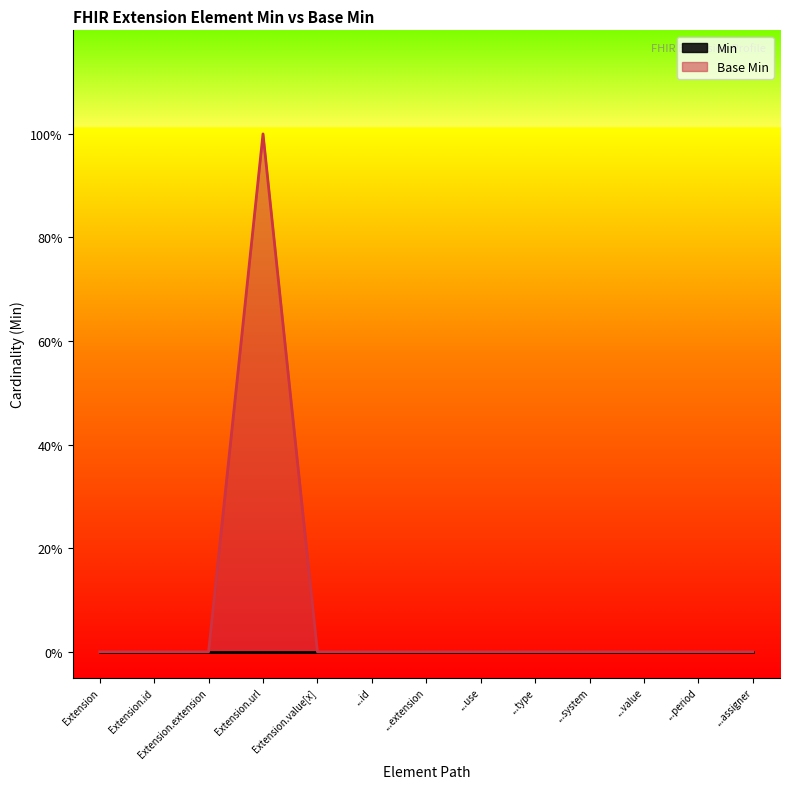

What is the maximum value shown in the chart?

1